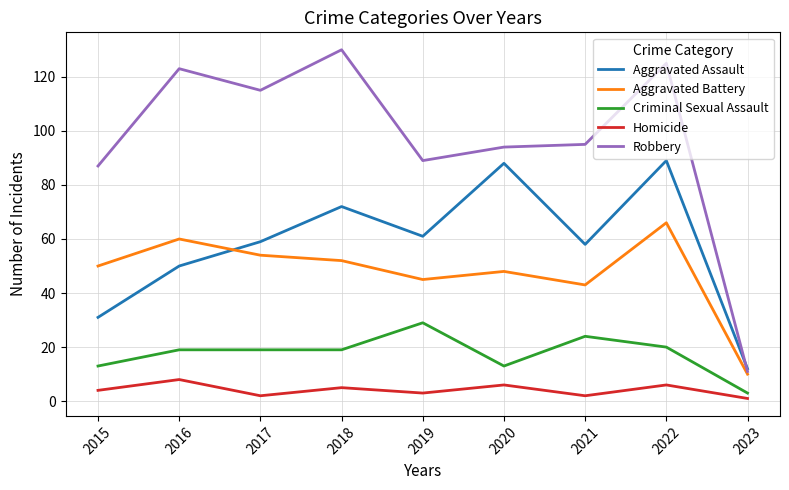

At how many categories does at least one series exceed 96?

4